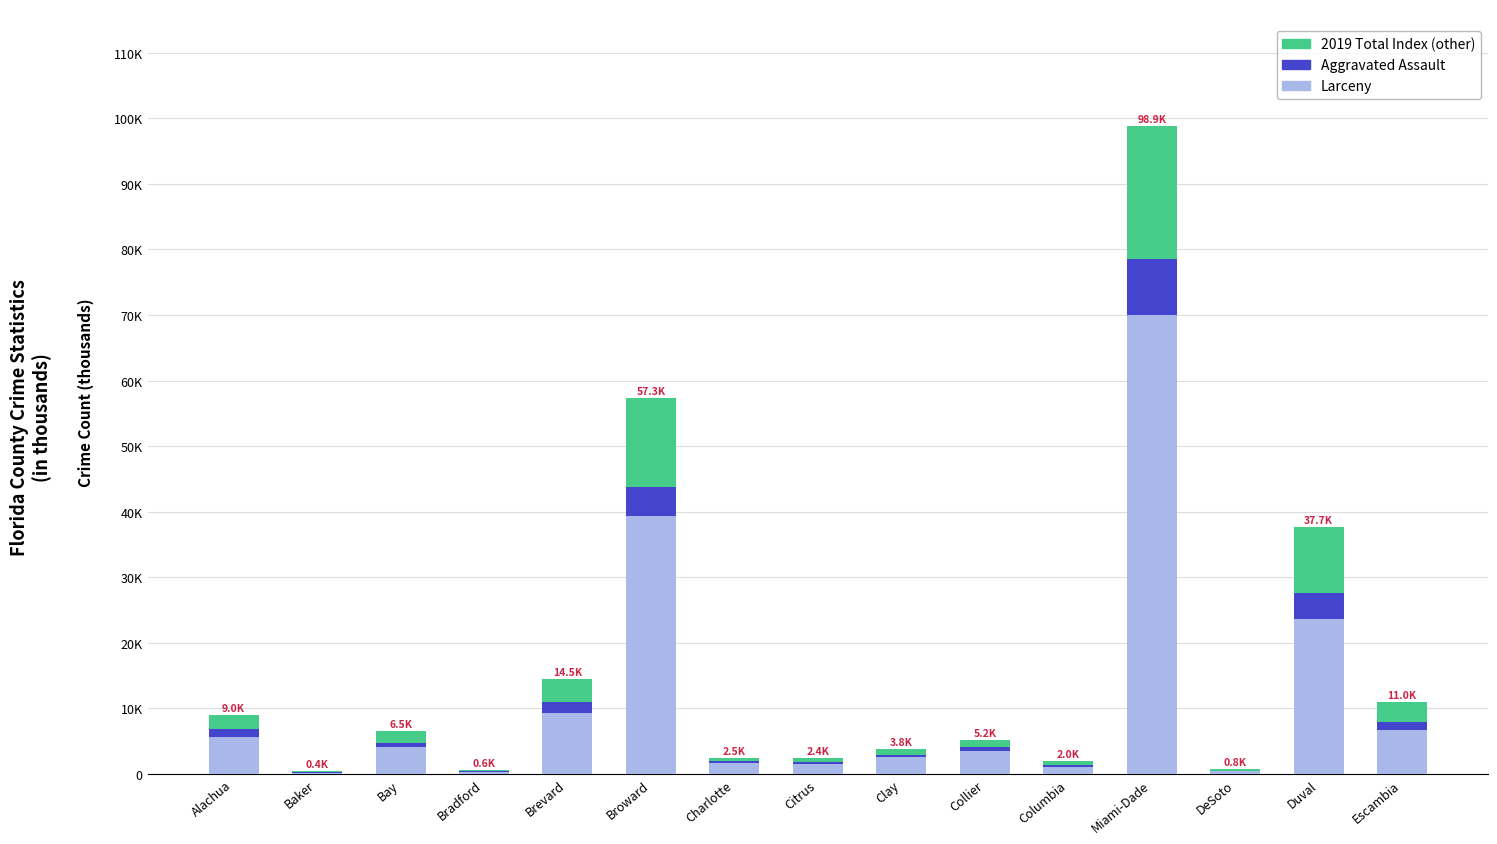

What is the label of the 14th bar from the right?

Baker